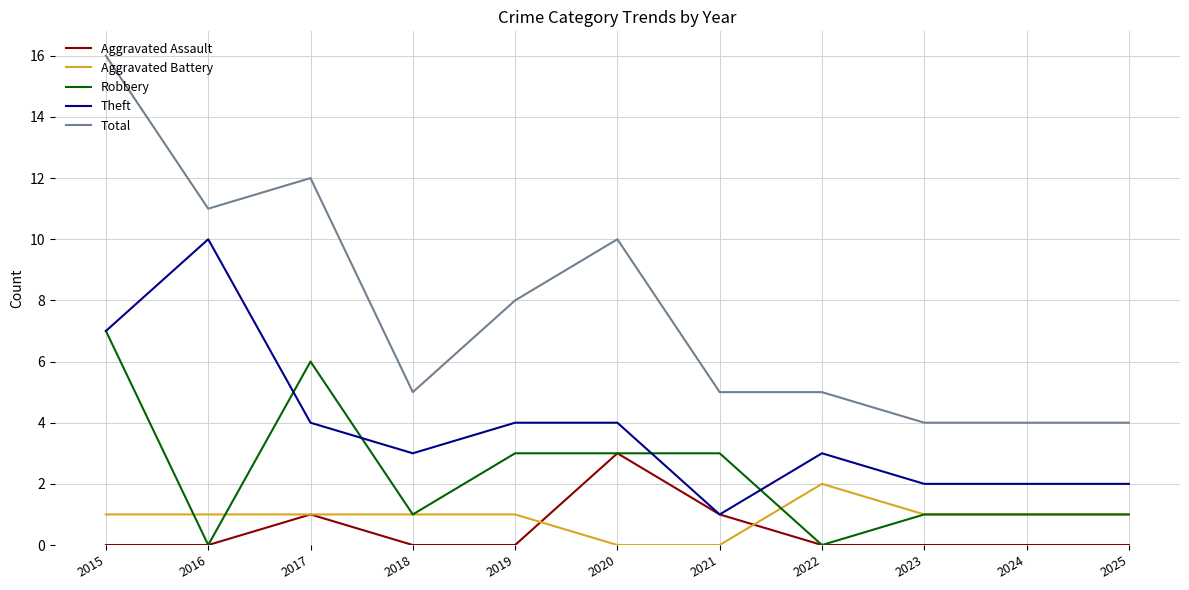

Which series has the largest total across all categories?

Total